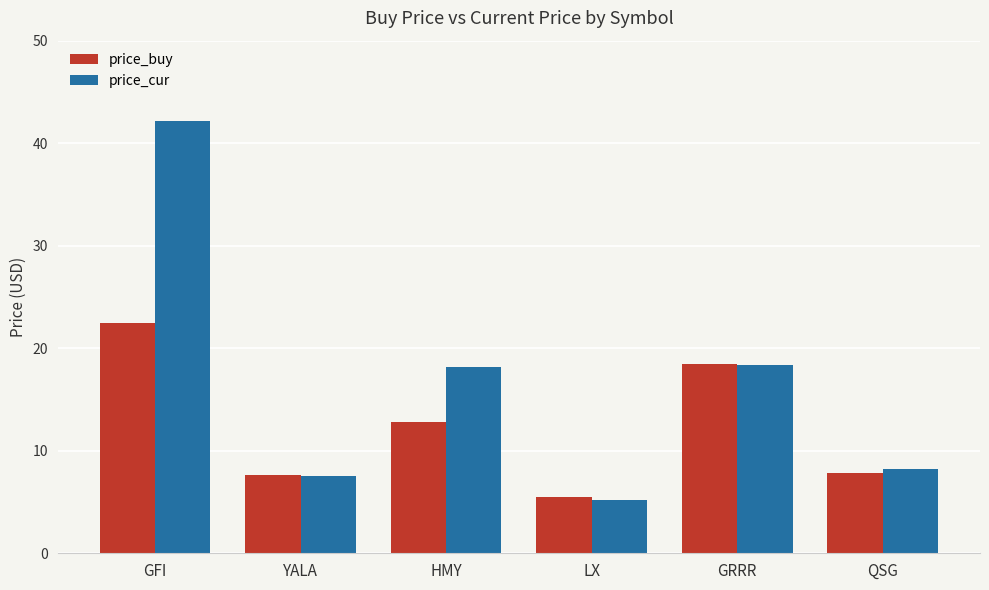

What is the label of the 5th bar from the right?

YALA